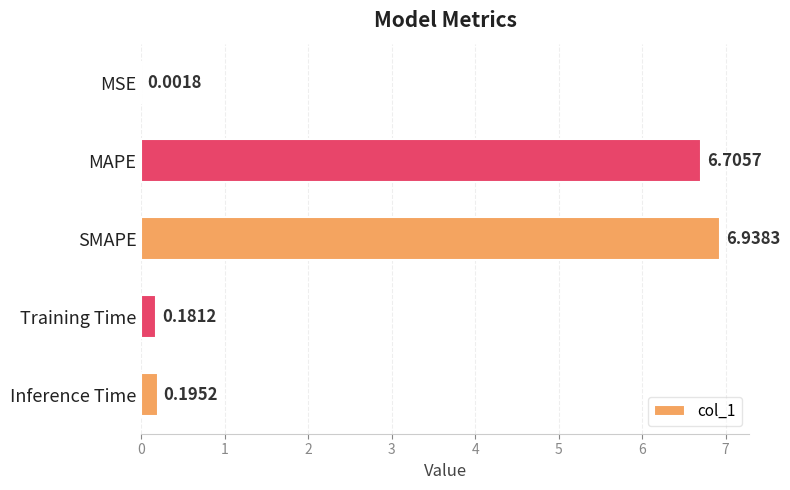

How many series are shown in this chart?

1